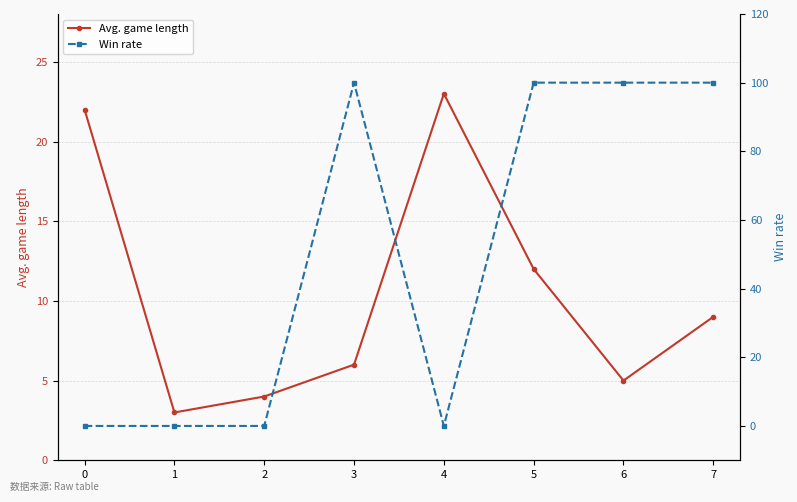

Reading left to right, extract all data points from this chart.

Avg. game length: 22	3	4	6	23	12	5	9
Win rate: 0	0	0	100	0	100	100	100